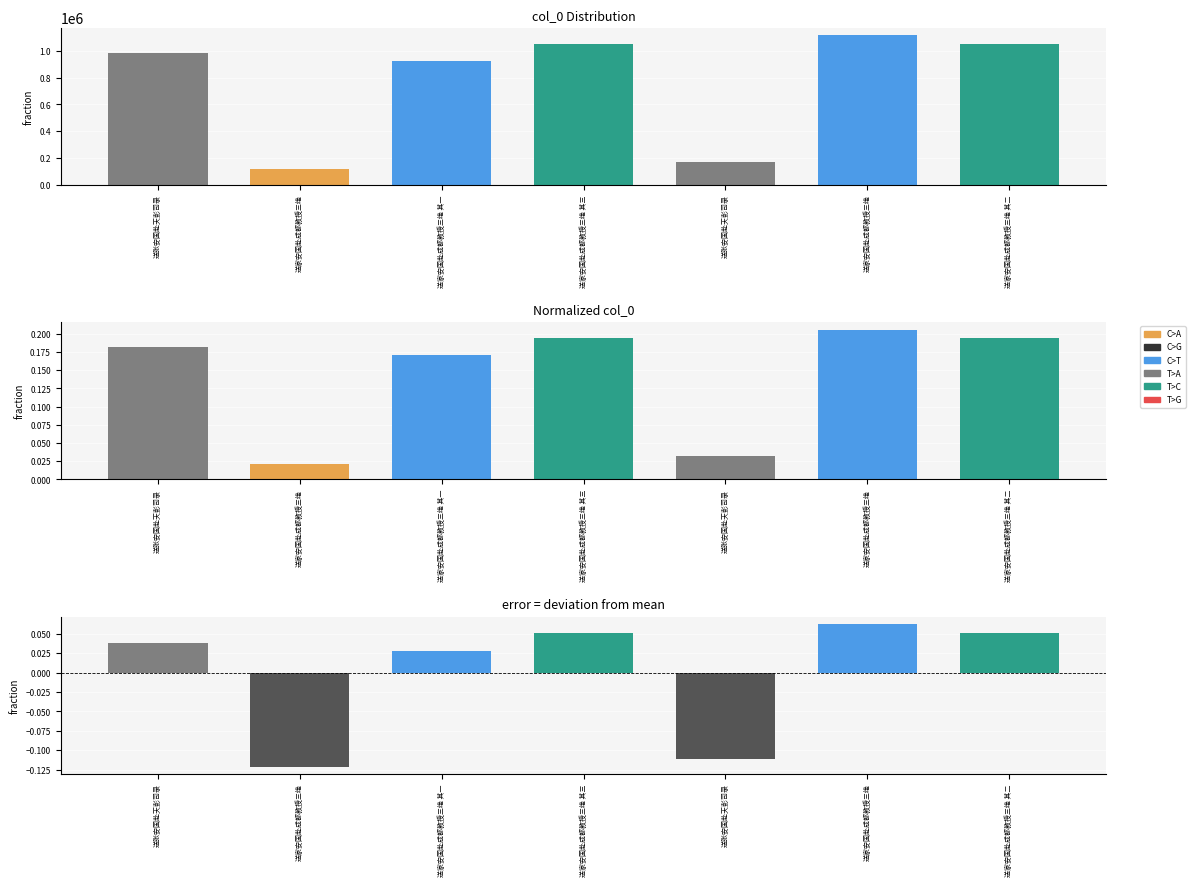

The col_0 series shows 118100.0 at 送家安国赴成都教授三绝. True or false?

True